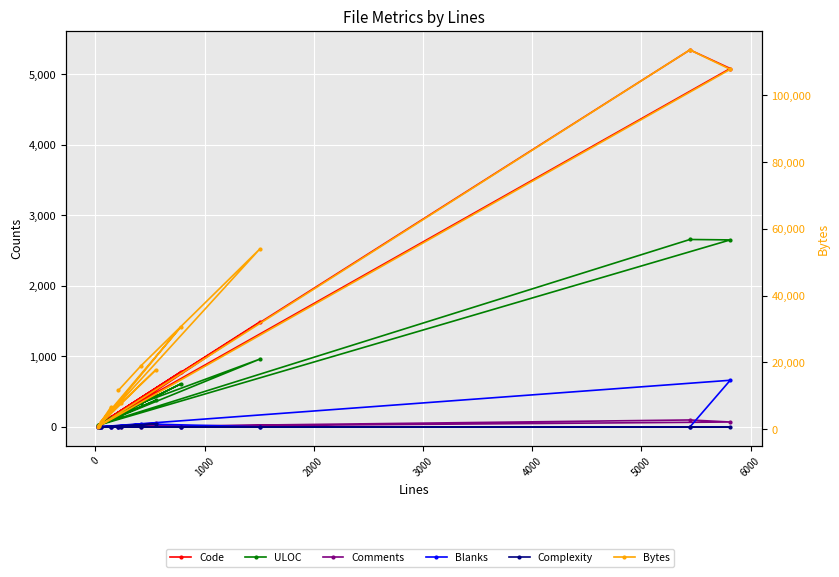

Between 0 and 3000, which series saw the biggest shift?

Bytes